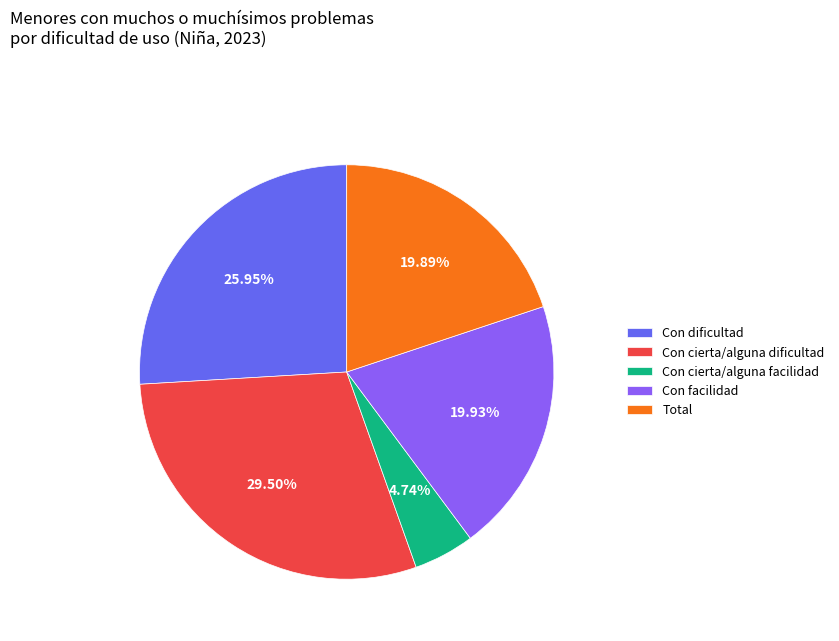

How many slices are in this pie chart?

5